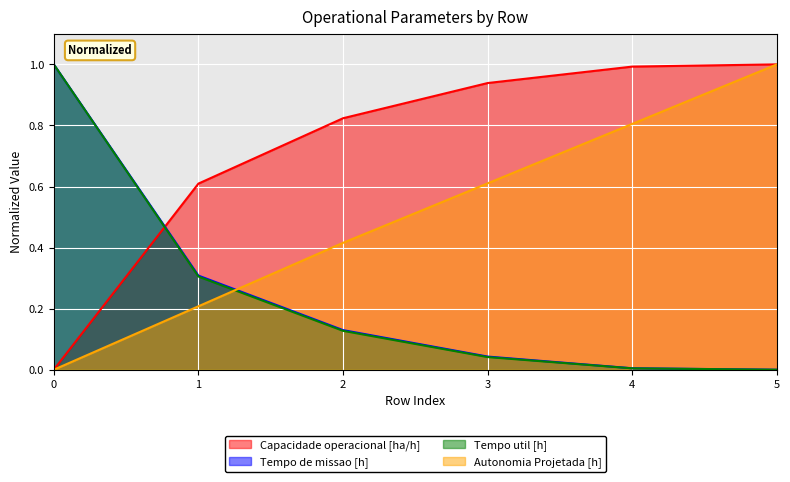

What is the value of the Autonomia Projetada [h] point at the 6th from the left?

1.0